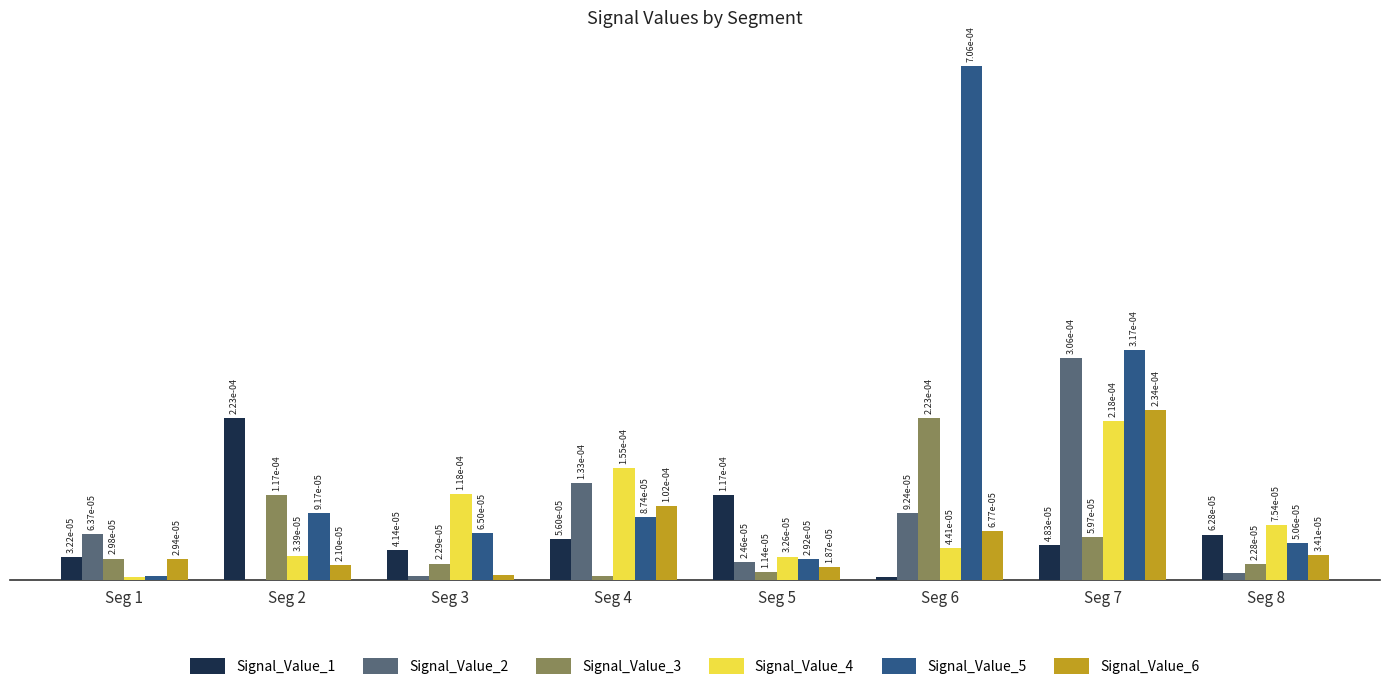

Between Seg 2 and Seg 5, which series saw the biggest shift?

Signal_Value_1